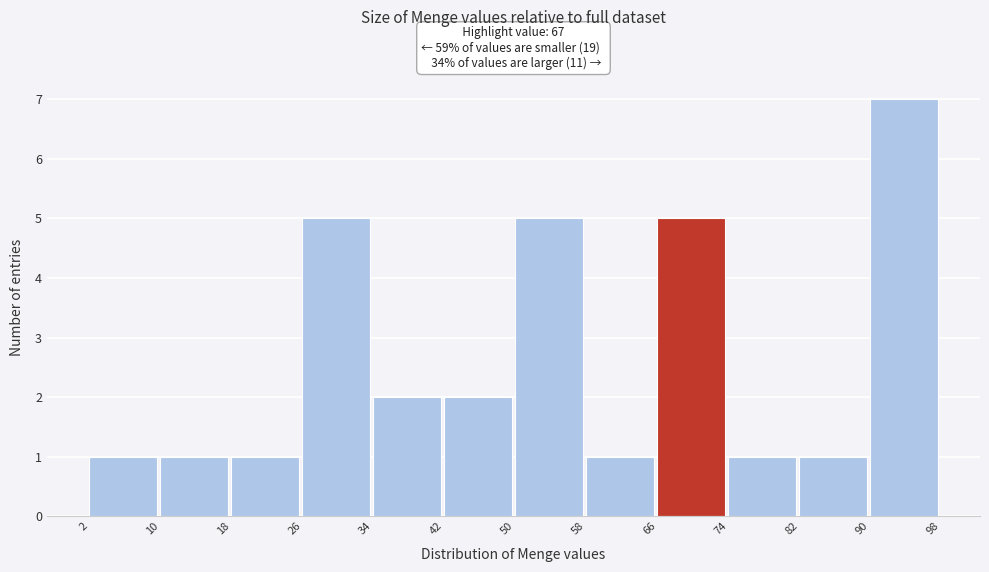

Which range on the x-axis has the tallest bar?

90 to 98